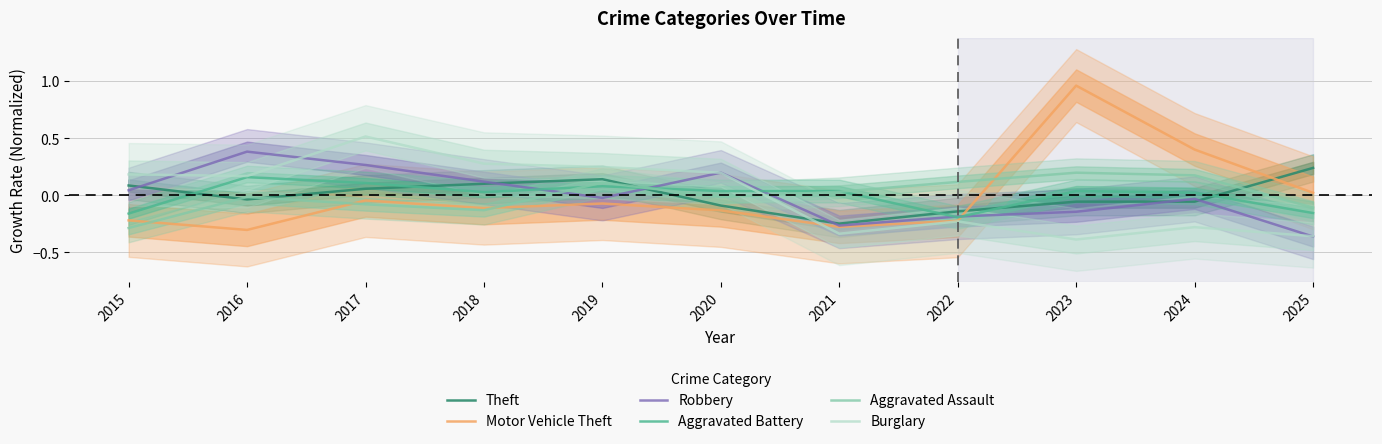

The Burglary series shows -0.4 at 2023. True or false?

True